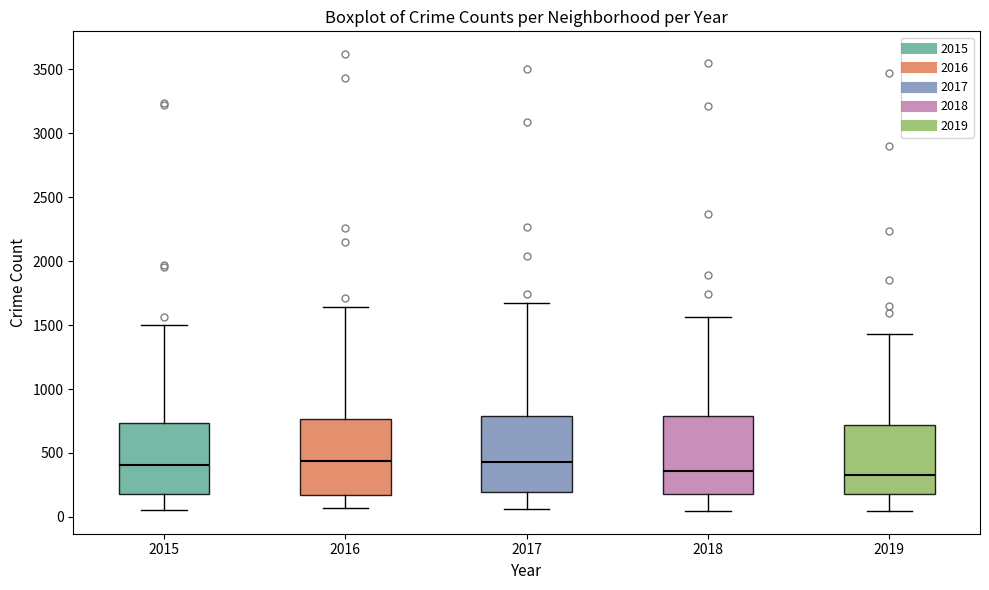

Reading left to right, transcribe this box plot: for each box, give where its median line is, the range the box spans, and where its two whiskers end, as read against the y-axis. The values are not printed on the chart, so give them approximately, as read against the axis.

2015: median 400, box 200 to 750, whiskers 50 to 1500
2016: median 450, box 150 to 750, whiskers 50 to 1650
2017: median 450, box 200 to 800, whiskers 50 to 1700
2018: median 350, box 200 to 800, whiskers 50 to 1550
2019: median 350, box 200 to 700, whiskers 50 to 1450